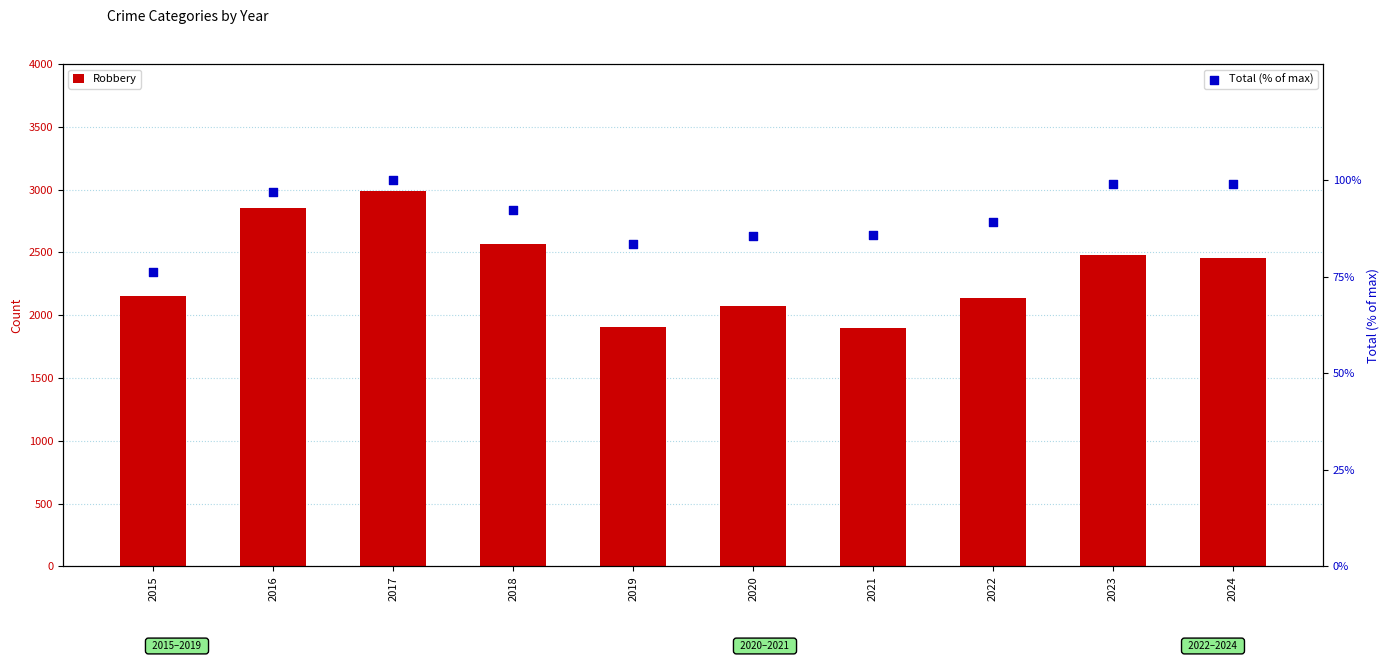

Which series contains the highest Y value?

Robbery